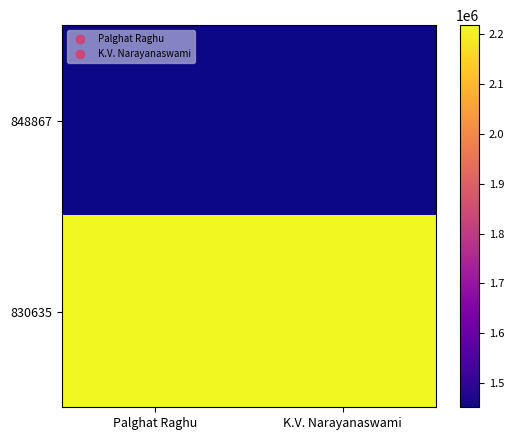

How many distinct data groups are displayed?

2